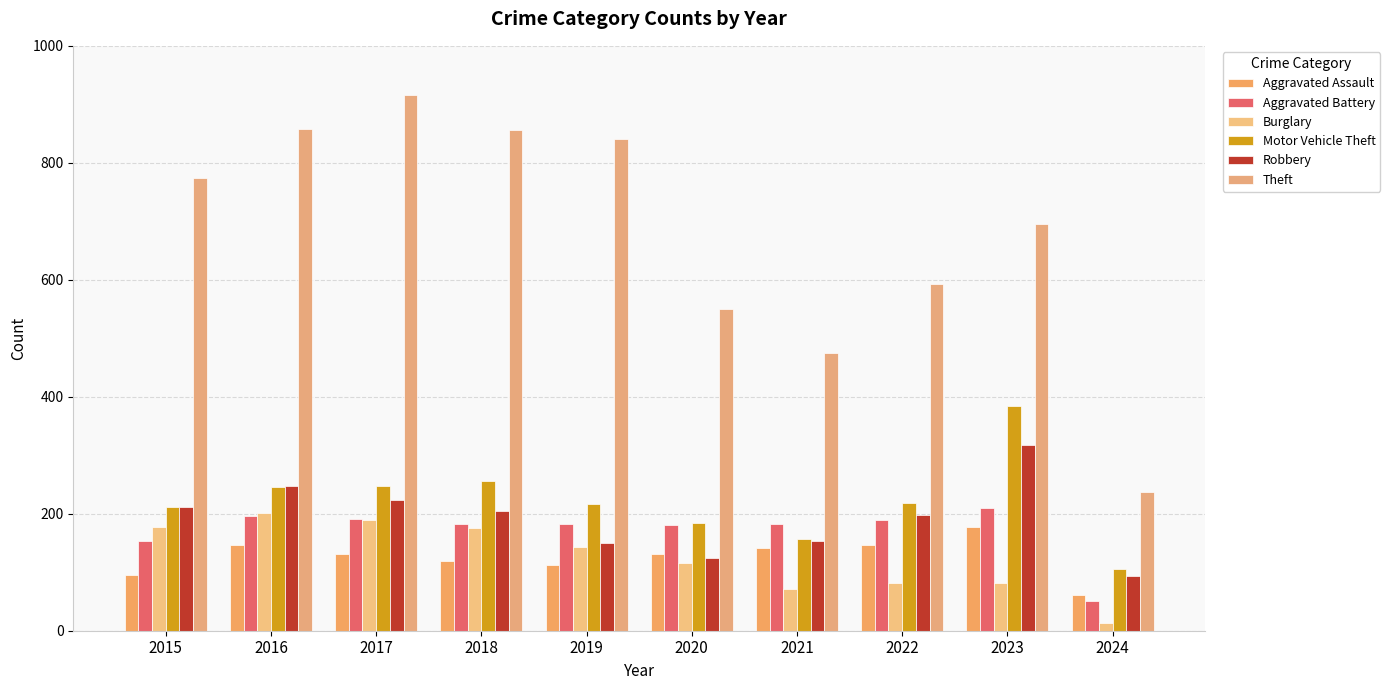

Does the chart contain stacked bars?

No